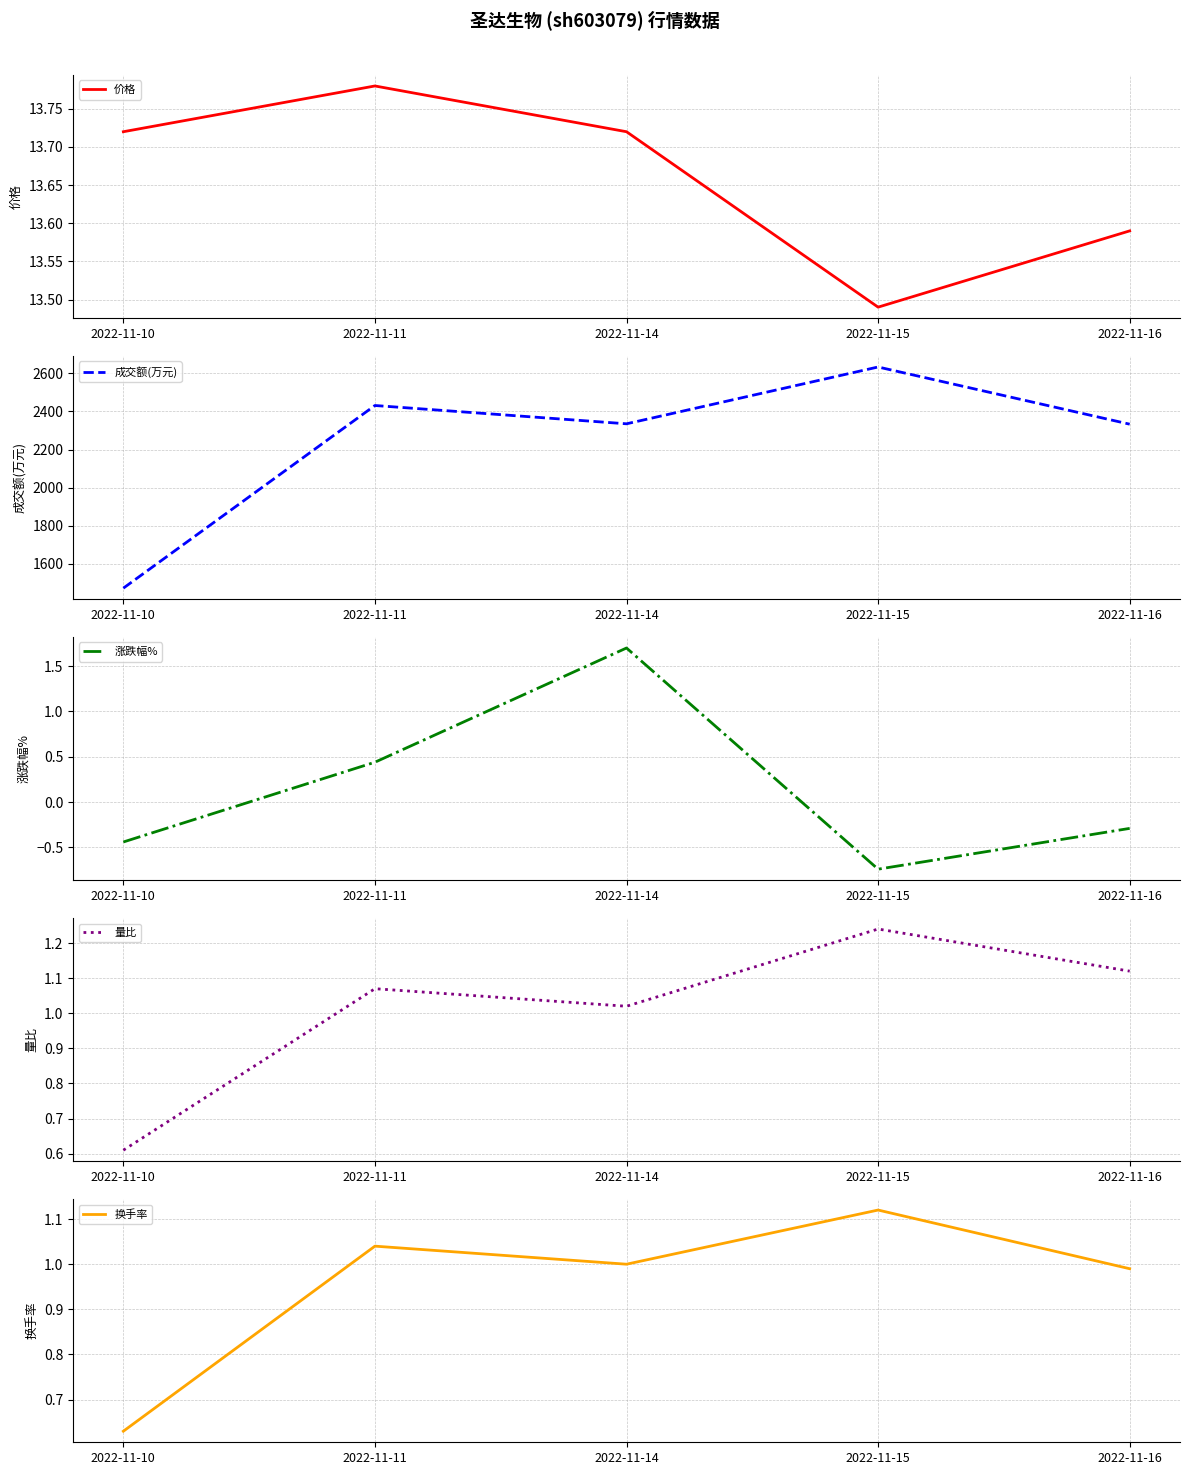

How many interior local valleys does the 换手率 series have?

1